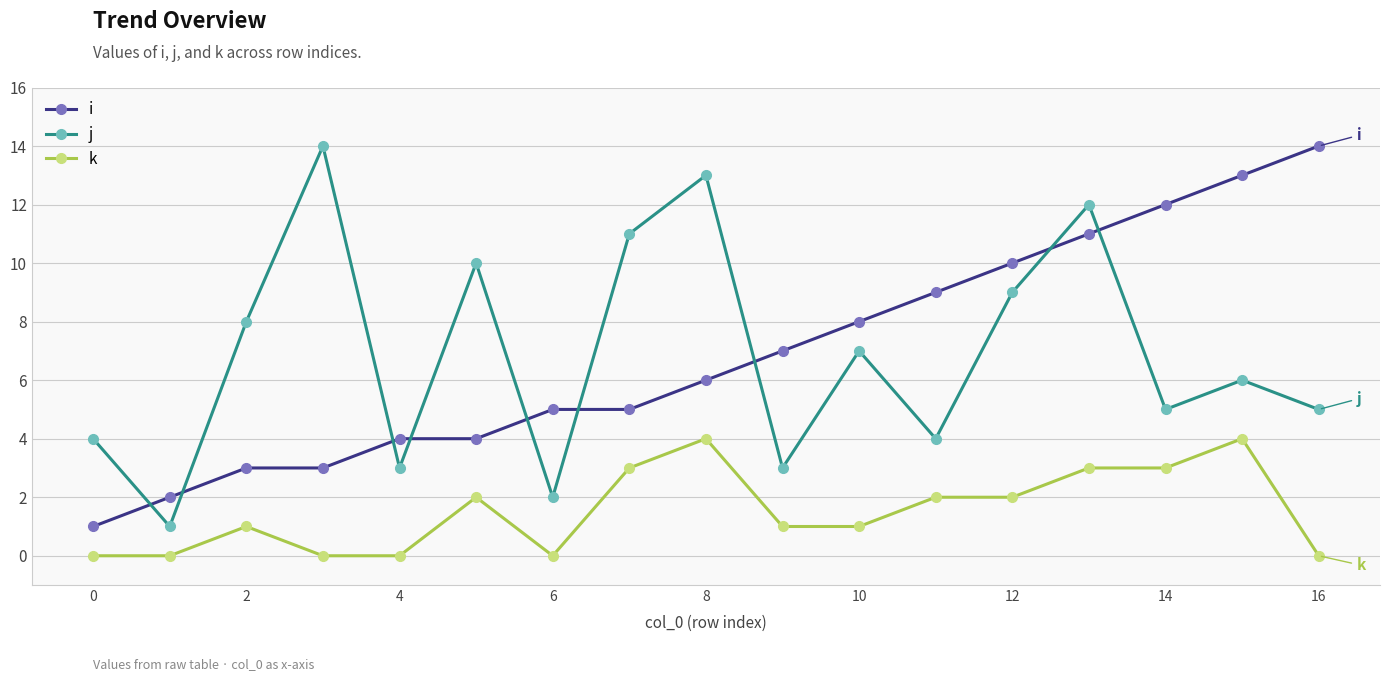

True or false: j and k cross at least once.

False